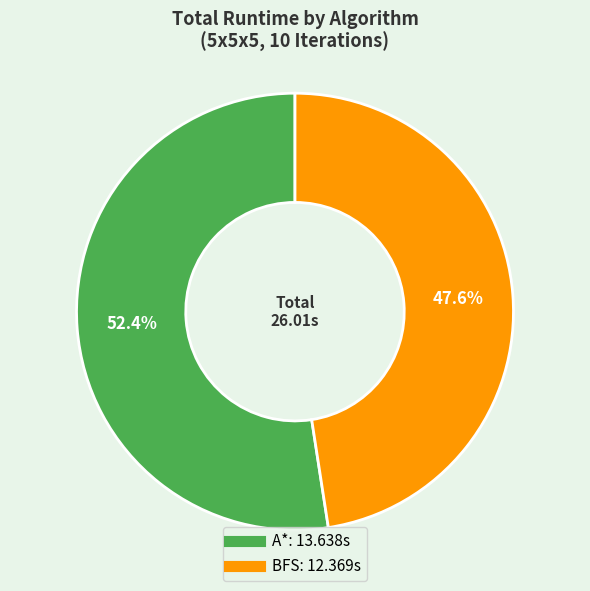

Is there any slice that represents more than half of the pie?

Yes